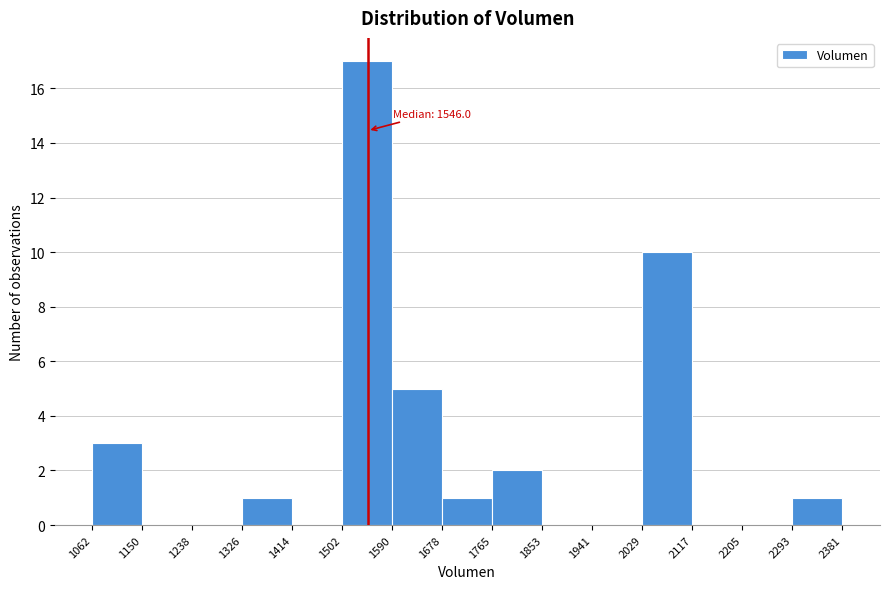

Which range on the x-axis has the tallest bar?

1502 to 1590